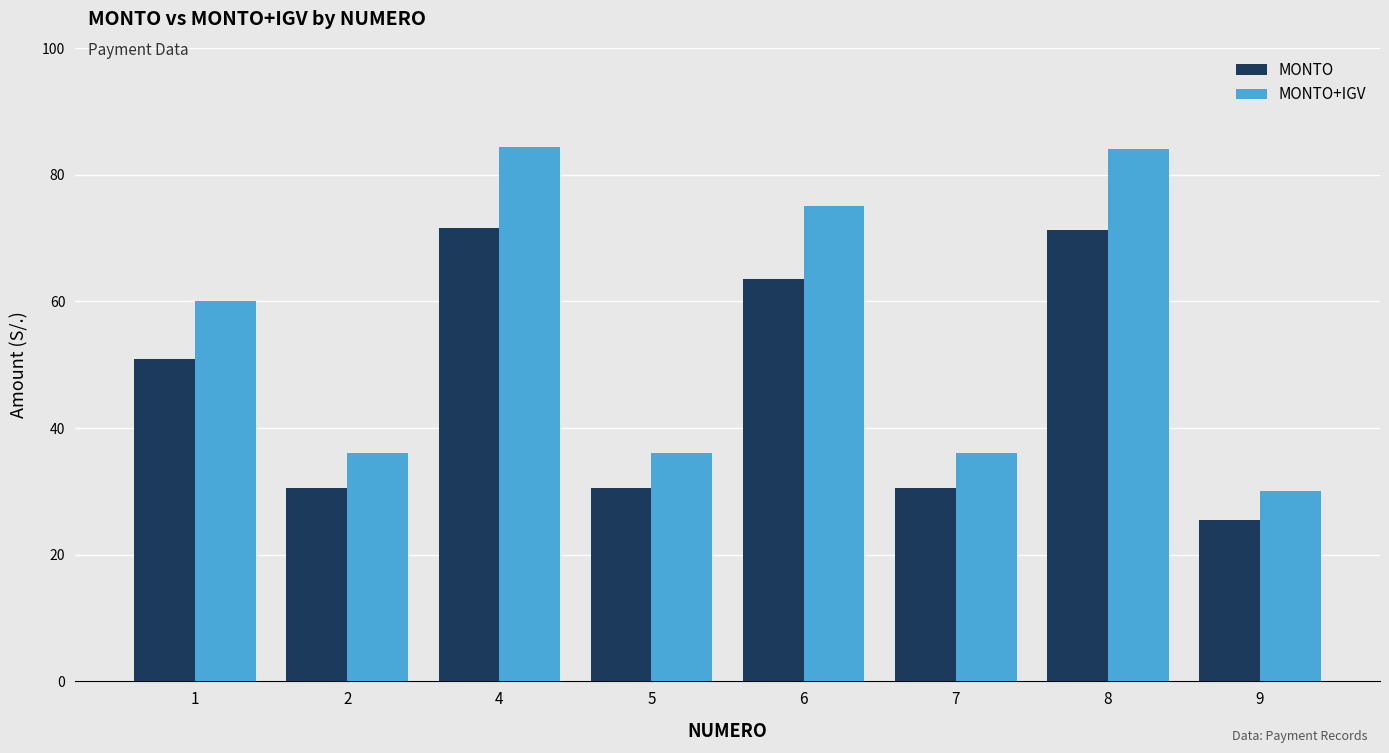

Is it true that MONTO+IGV equals 36.0 at 5?

True